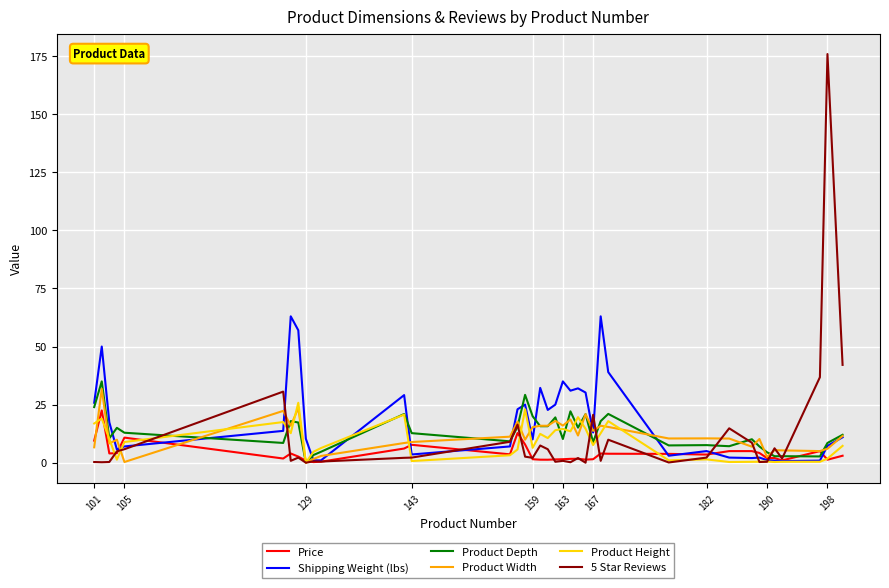

Which series has the widest spread of values?

5 Star Reviews